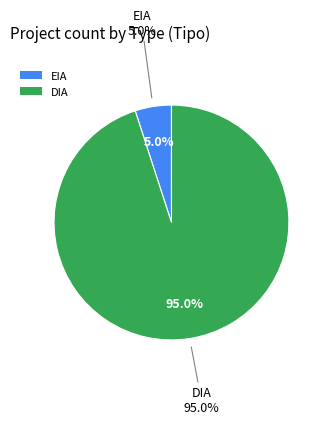

Rank the categories by value from highest to lowest.

DIA, EIA